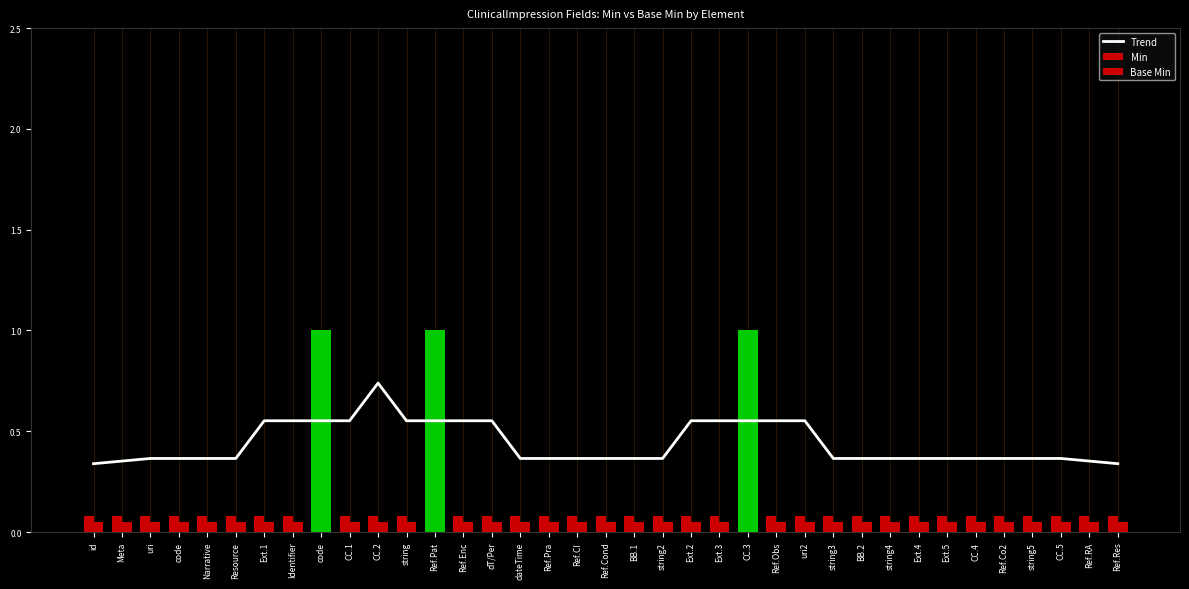

List the labels in order of value, largest first.

CC.2, Ext.1, Identifier, code, CC.1, string, Ref.Pat, Ref.Enc, dT/Per, Ext.2, Ext.3, CC.3, Ref.Obs, uri2, uri, code, Narrative, Resource, dateTime, Ref.Pra, Ref.CI, Ref.Cond, BB.1, string2, string3, BB.2, string4, Ext.4, Ext.5, CC.4, Ref.Co2, string5, CC.5, Meta, Ref.RA, id, Ref.Res